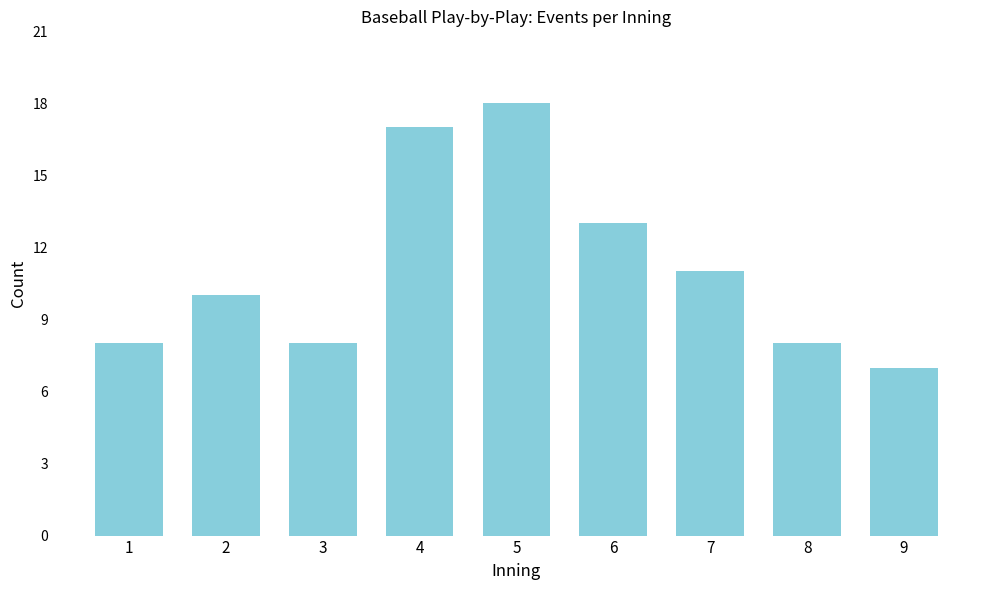

Reading left to right, what are all the values shown in this chart?

8	10	8	17	18	13	11	8	7